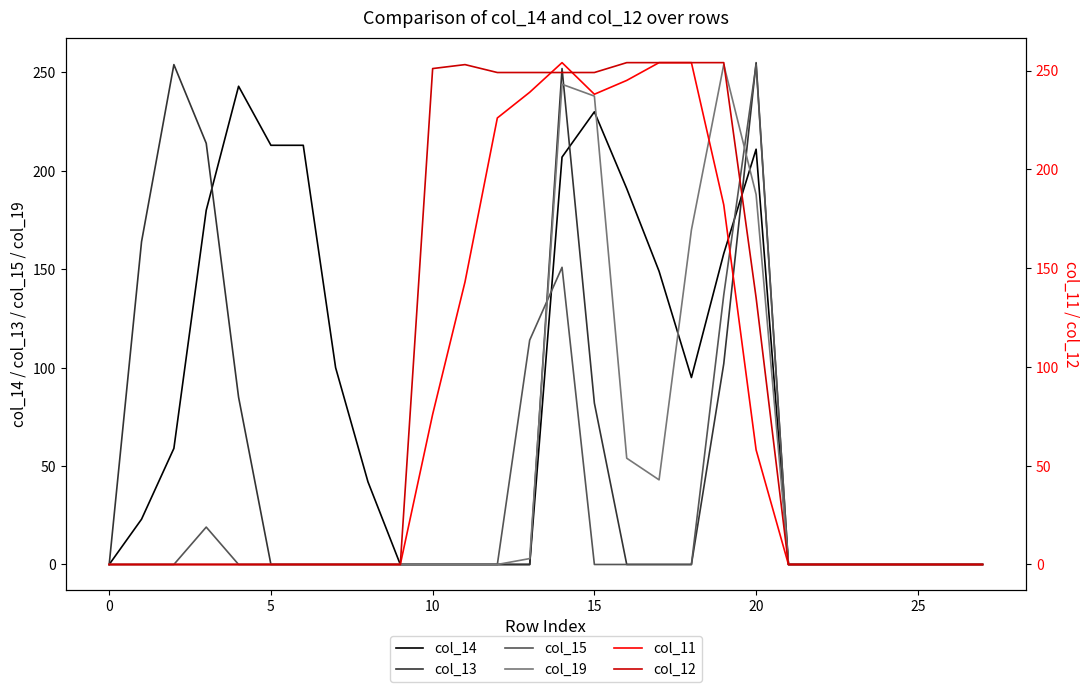

Which series has the largest range (max minus min)?

col_13